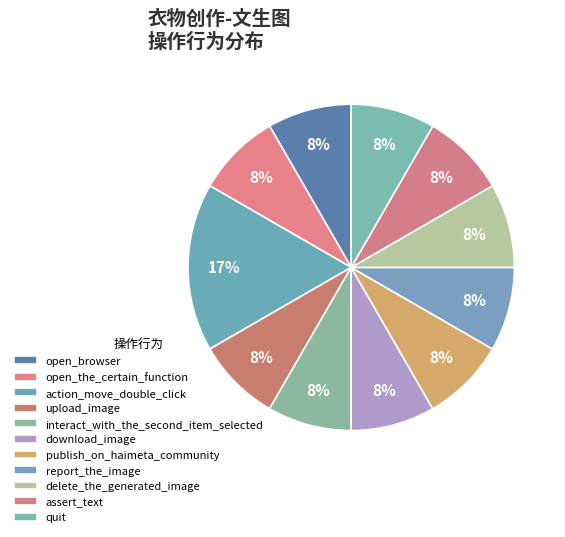

Is upload_image the majority of the pie?

No